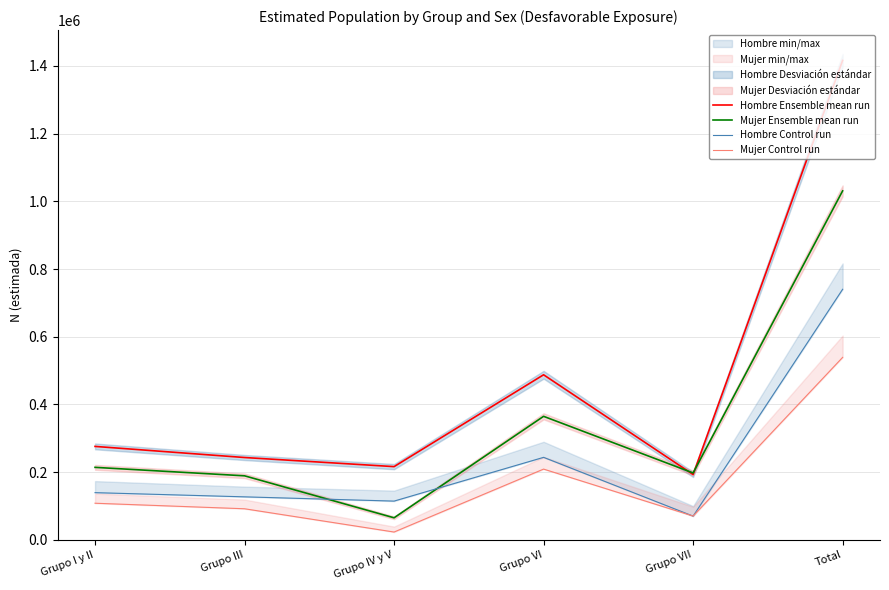

Where is the first local minimum for Hombre Control run?

Grupo IV y V